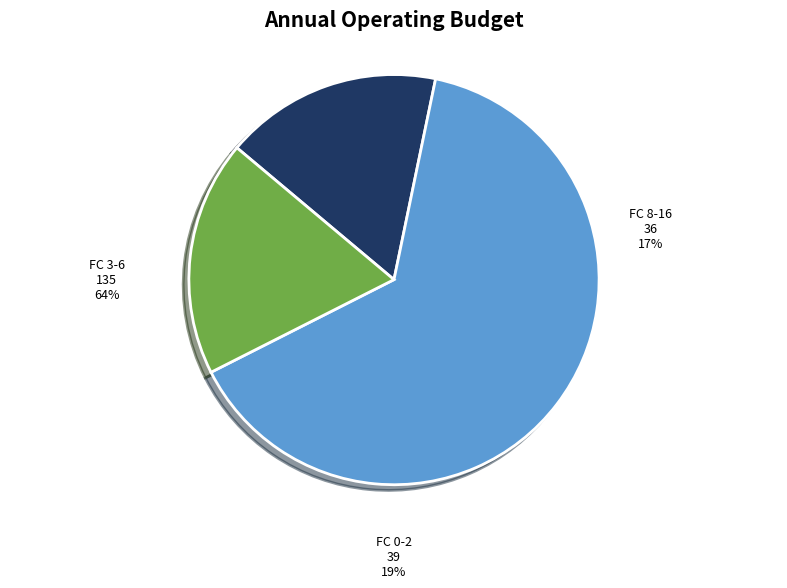

Does FC 0-2 account for over 50% of the chart?

No